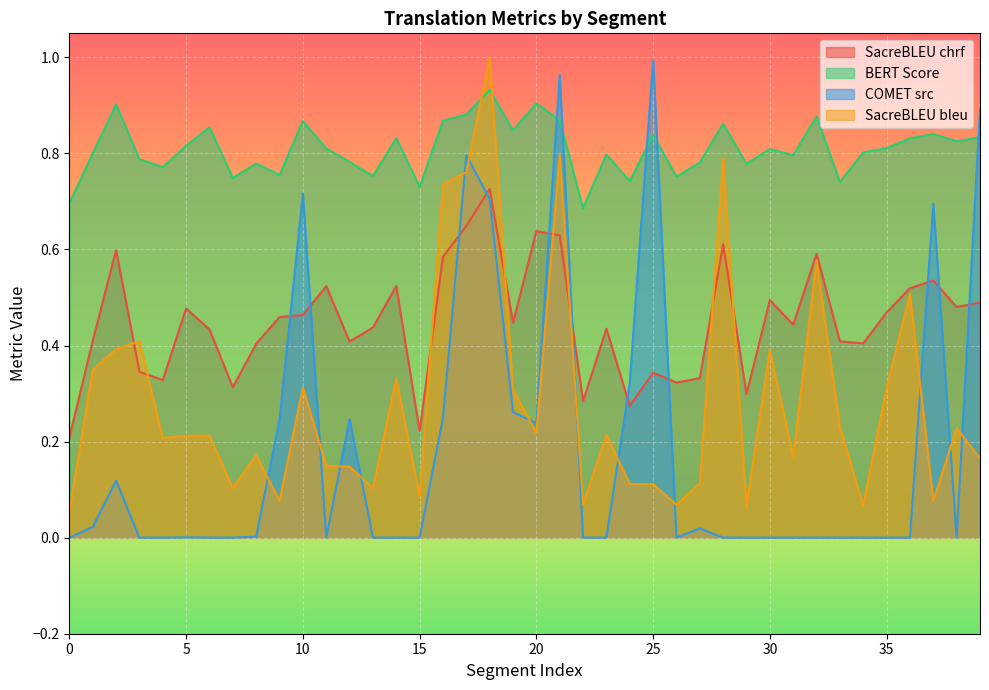

At which category is the sum across all series the highest?

18